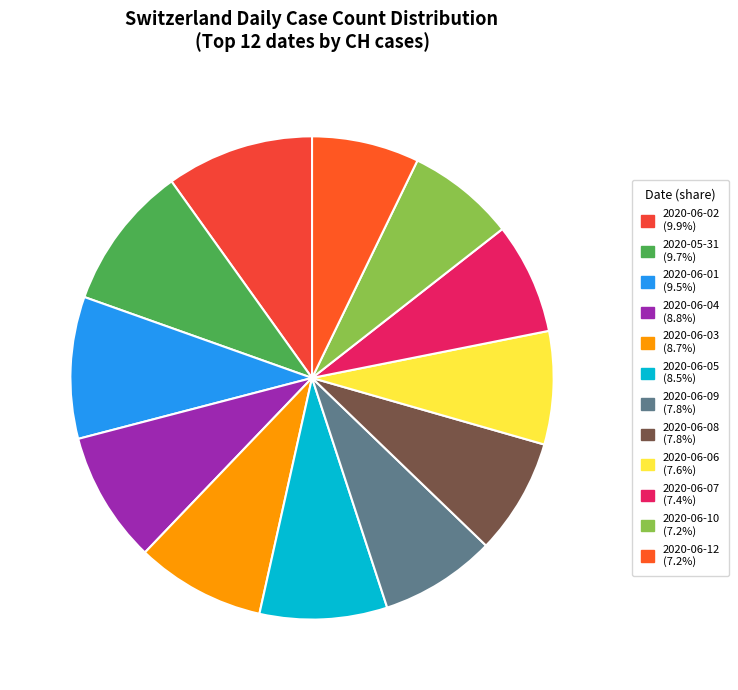

How many slices are in this pie chart?

12